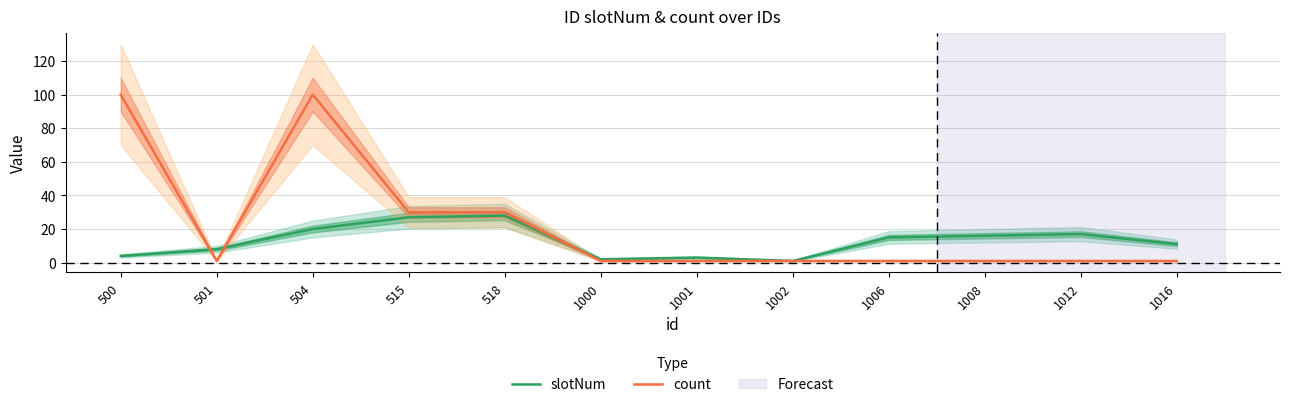

Rank the series at 518 from lowest to highest value.

slotNum, count